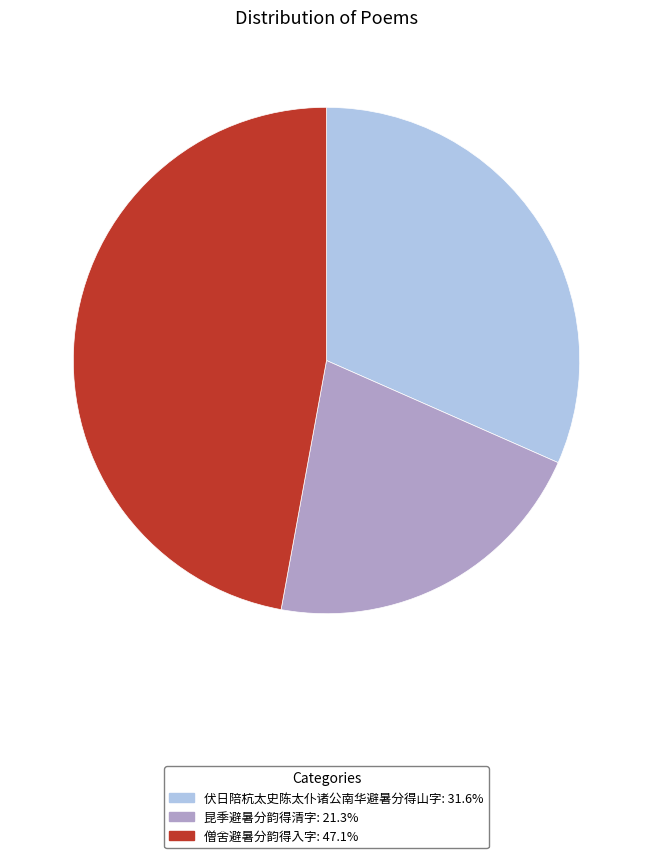

Which slice is the smallest?

昆季避暑分韵得清字